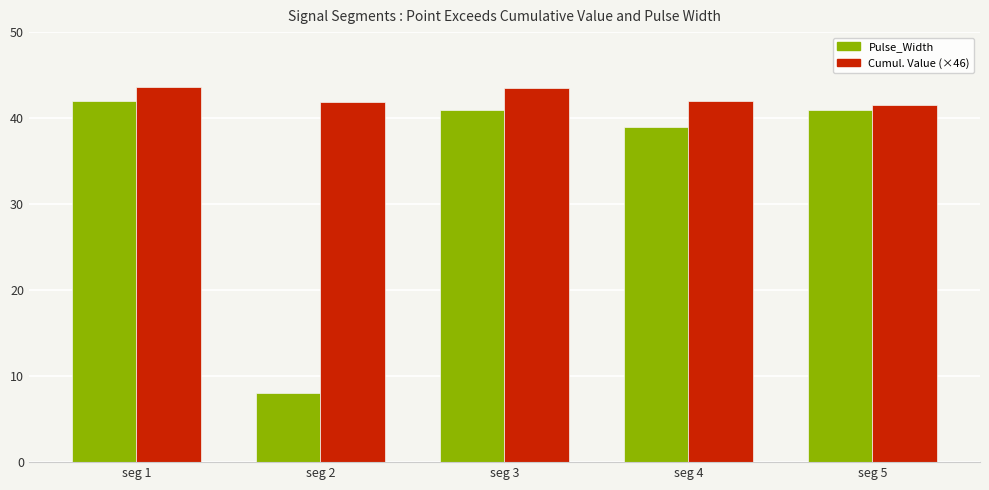

What is the total value across all series at seg 3?

84.5